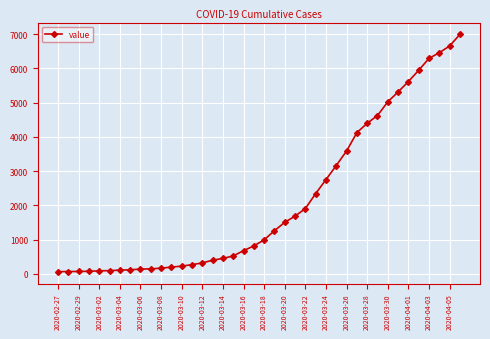

What is the sum of all values?

85677